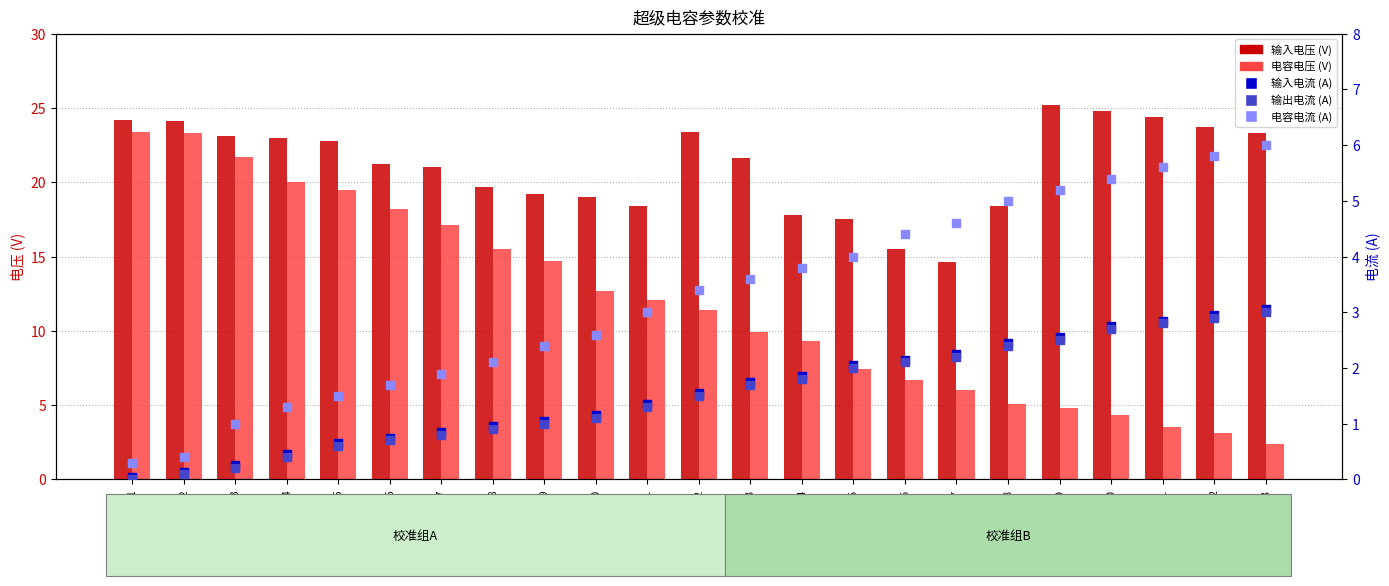

What are all the series names shown in the legend?

输入电压 (V), 电容电压 (V), 输入电流 (A), 输出电流 (A), 电容电流 (A)